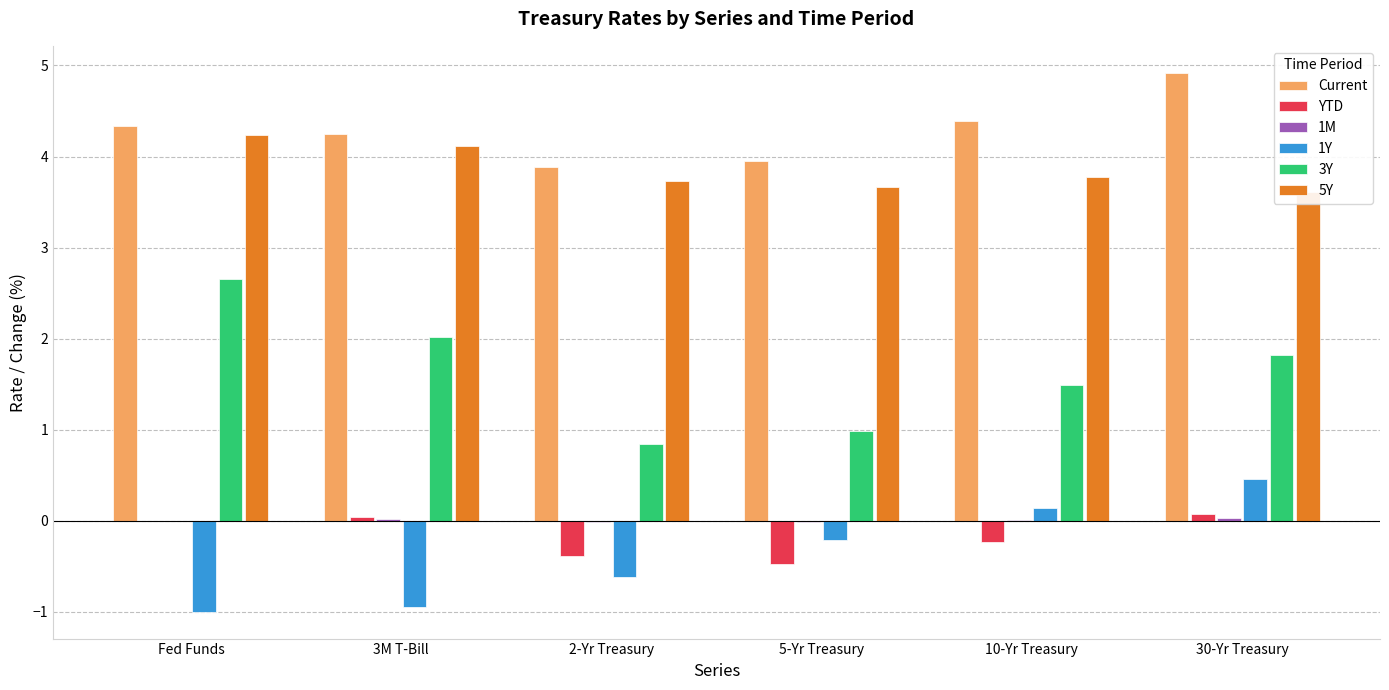

Is it true that Current equals 4.9 at 30-Yr Treasury?

True